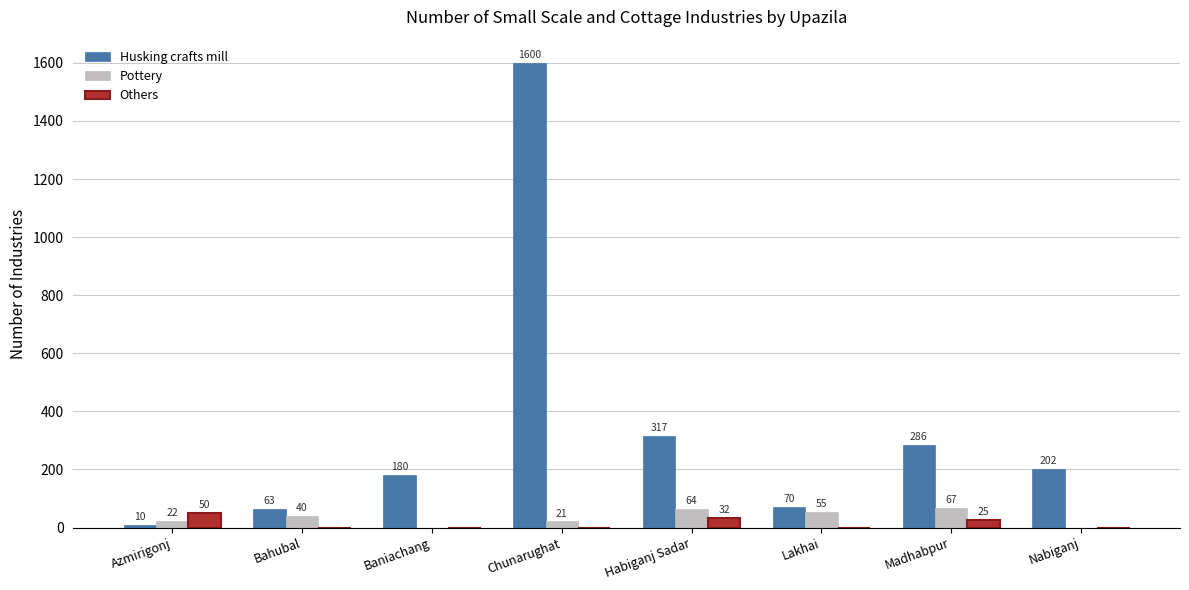

What are all the series names shown in the legend?

Husking crafts mill, Pottery, Others